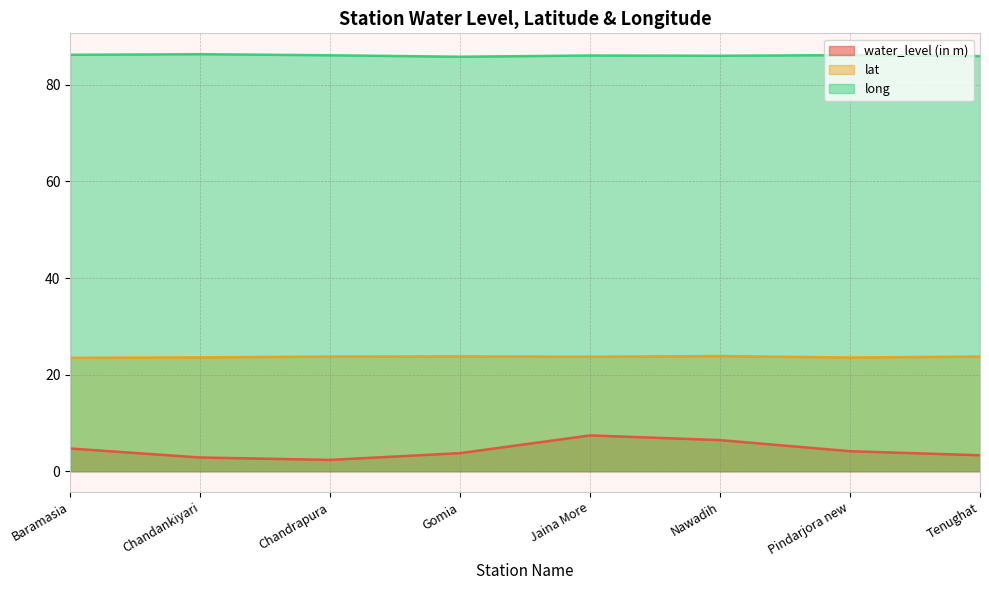

The lat series shows 23.5 at Pindarjora new. True or false?

True